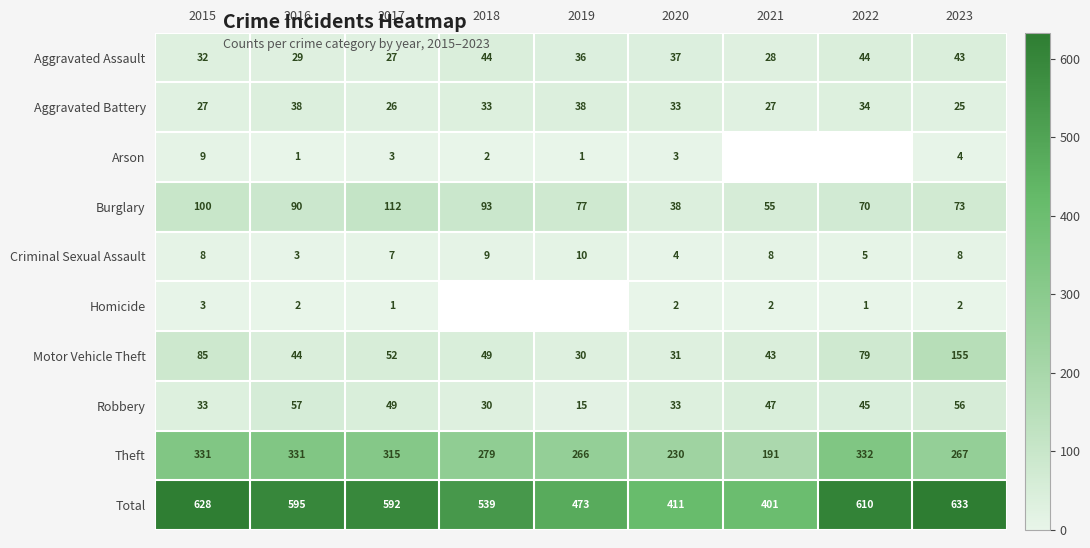

Count the number of data series in this chart.

10